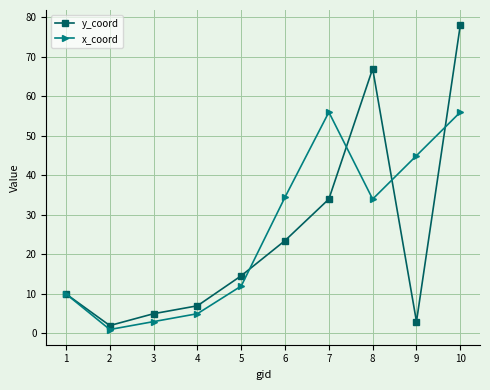

How many interior local valleys does the y_coord series have?

2